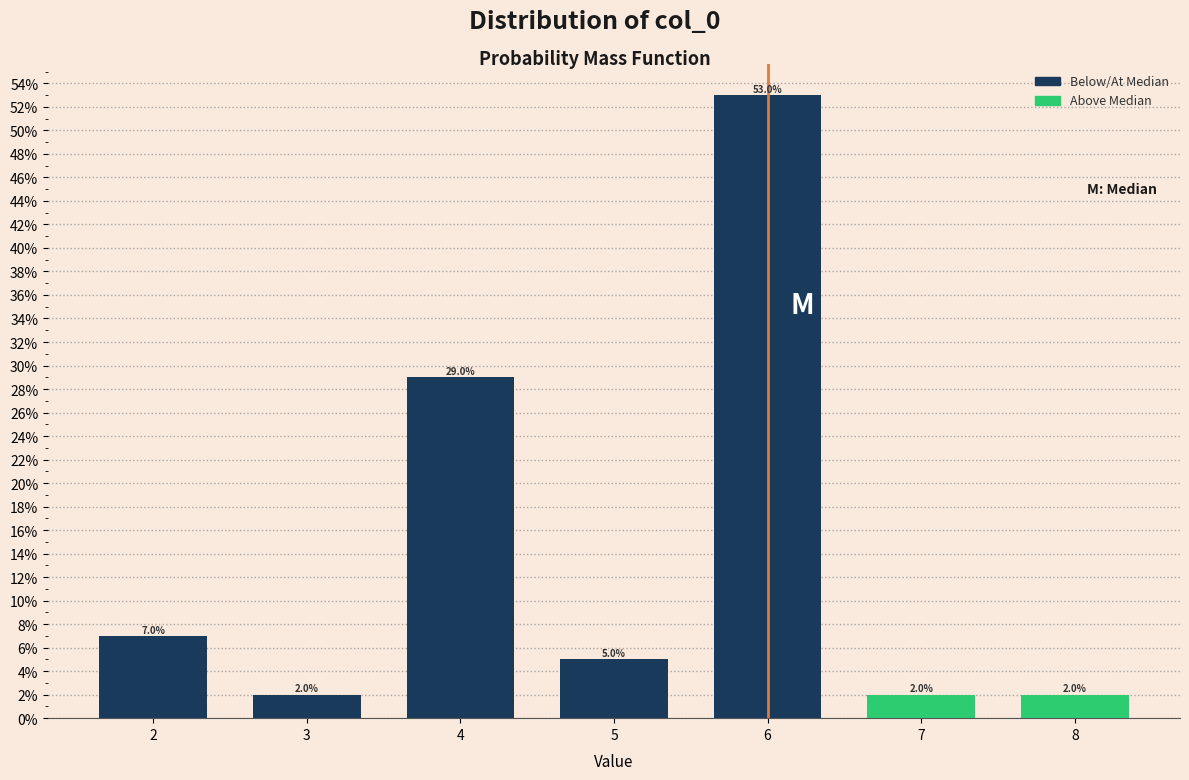

Reading left to right, what are all the values shown in this chart?

2=7.0	3=2.0	4=29.0	5=5.0	6=53.0	7=2.0	8=2.0